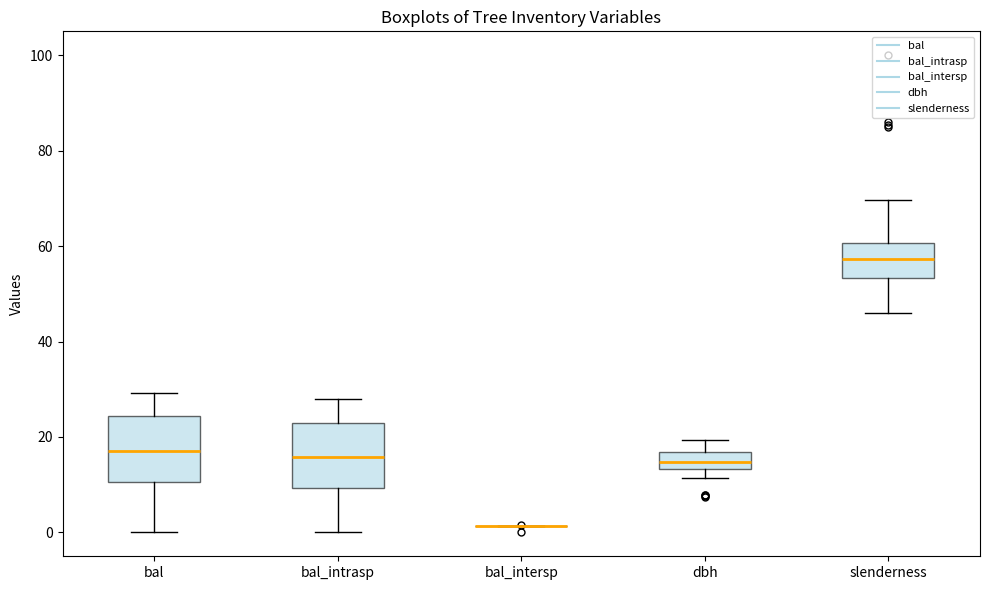

Where is the upper edge of the box for slenderness on the y-axis? The values are not printed on the chart, so give them approximately, as read against the axis.

60